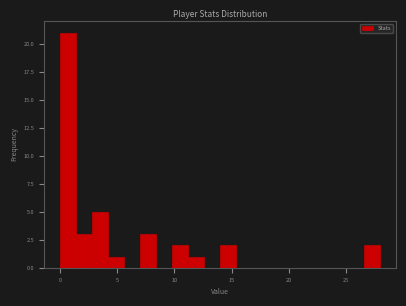

Read against the x-axis, roughly where is the centre of the tallest bar?

0.5